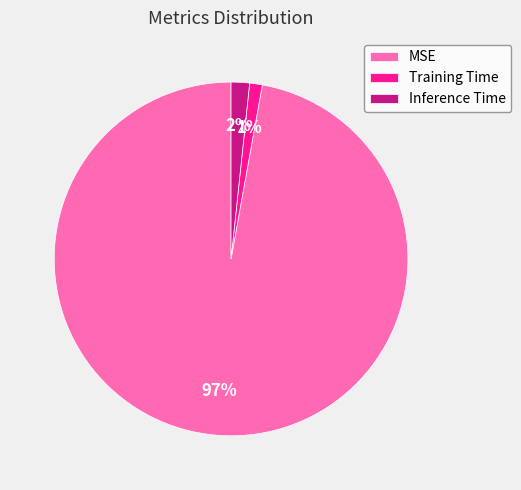

Which has a higher value, MSE or Inference Time?

MSE